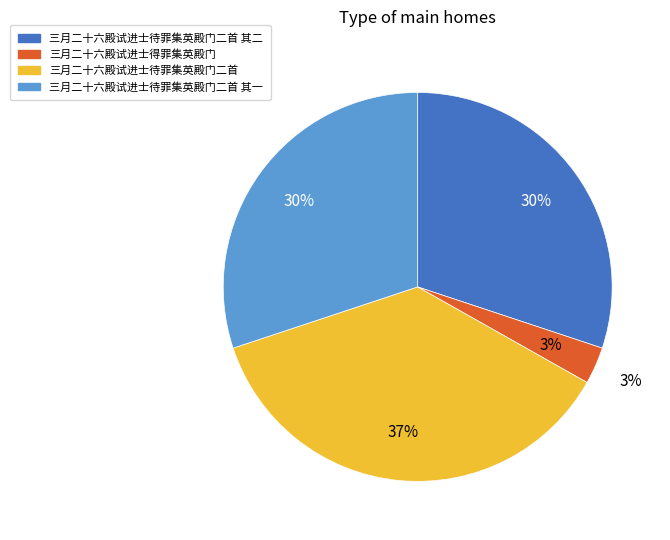

Count the number of slices in the pie.

4